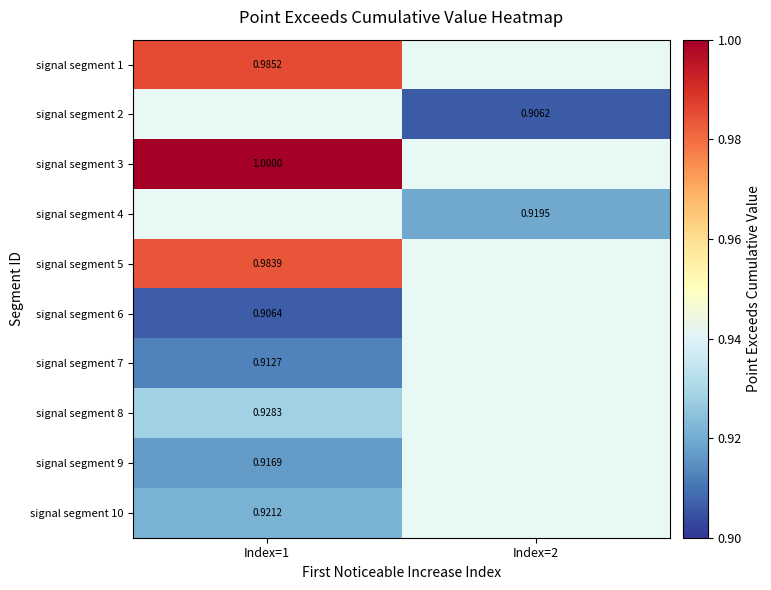

Read the signal segment 7 value at Index=1.

0.9